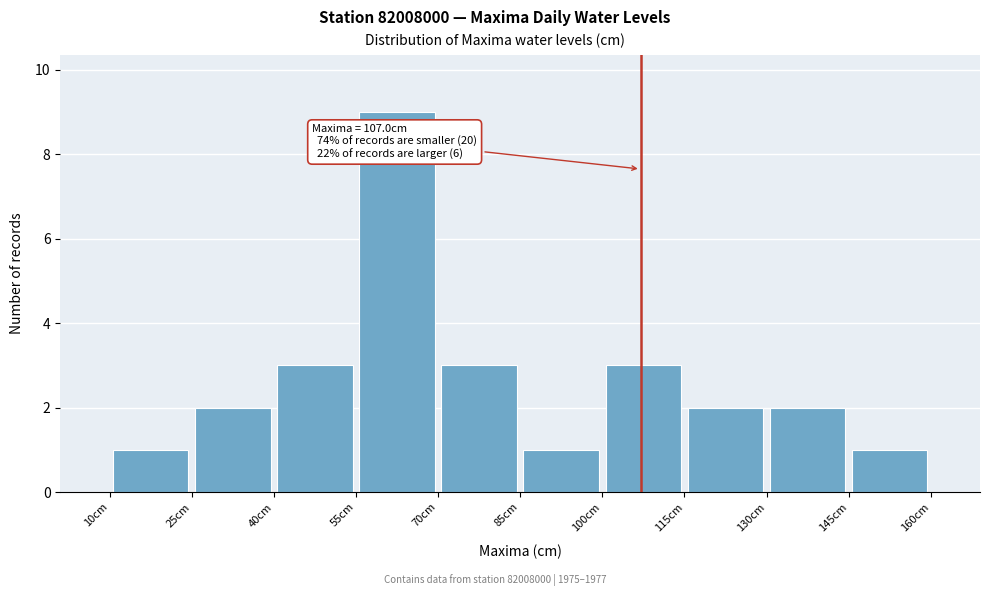

Over which range of the x-axis is the bar tallest?

55 to 70